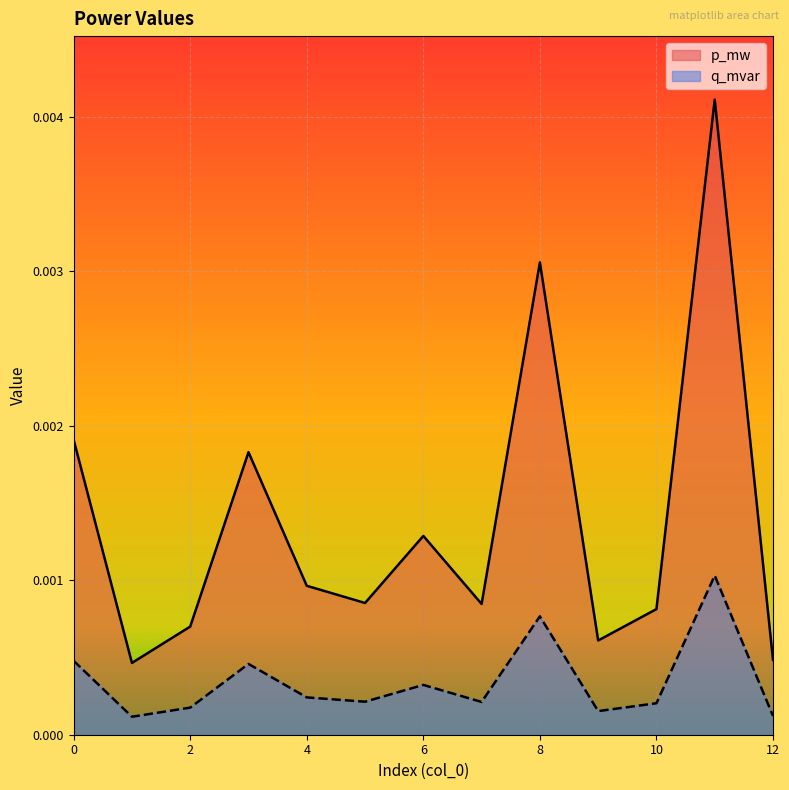

True or false: p_mw and q_mvar cross at least once.

False